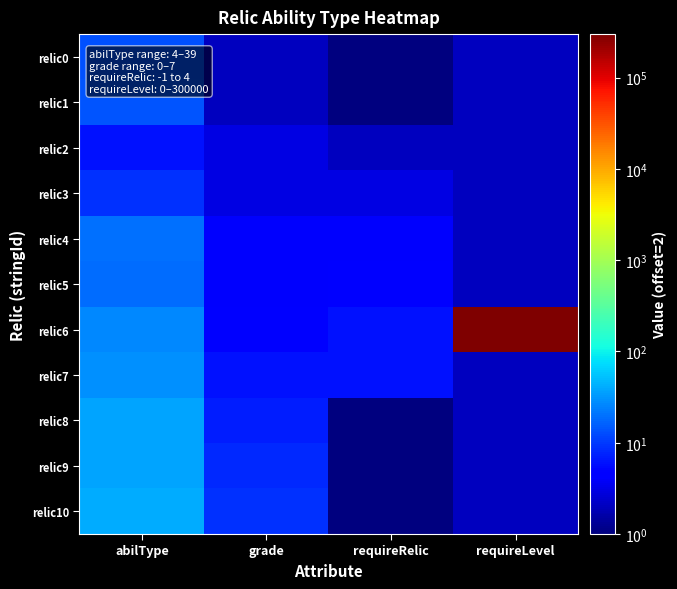

What is the maximum value shown in the chart?

300002